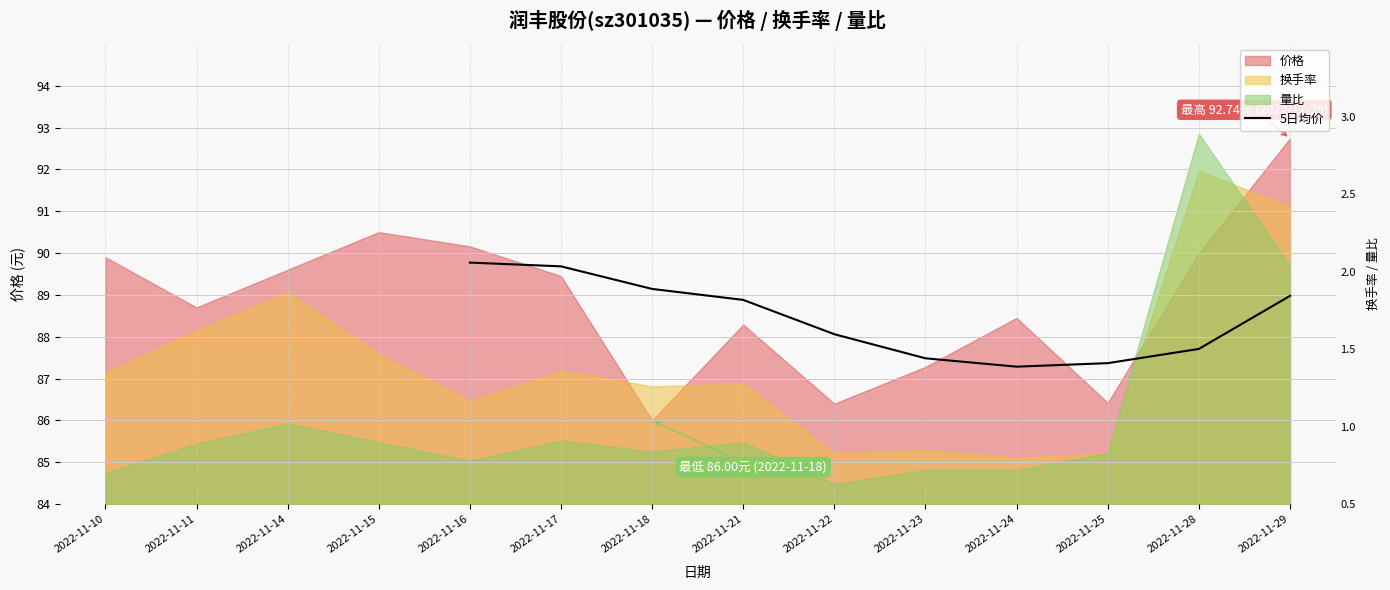

What is the sum of all values?

884.4